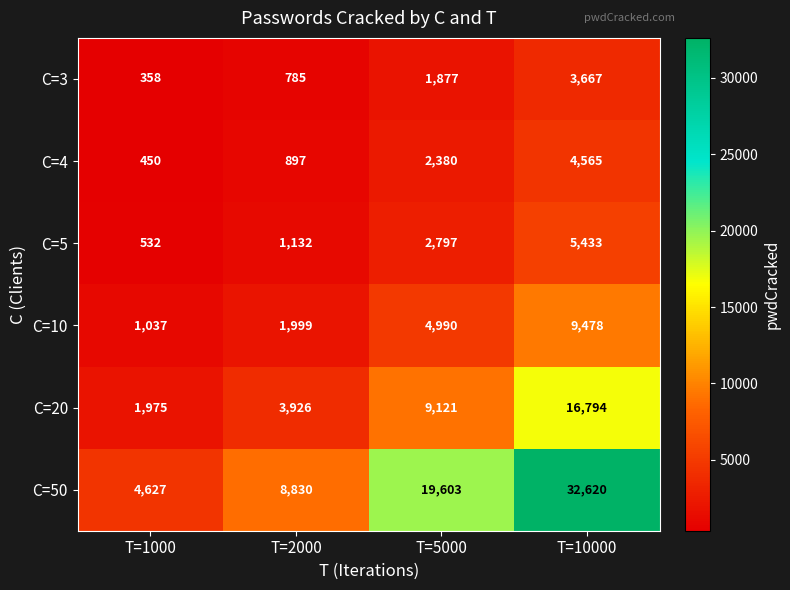

What is the difference between the highest and lowest values at T=10000?

28953